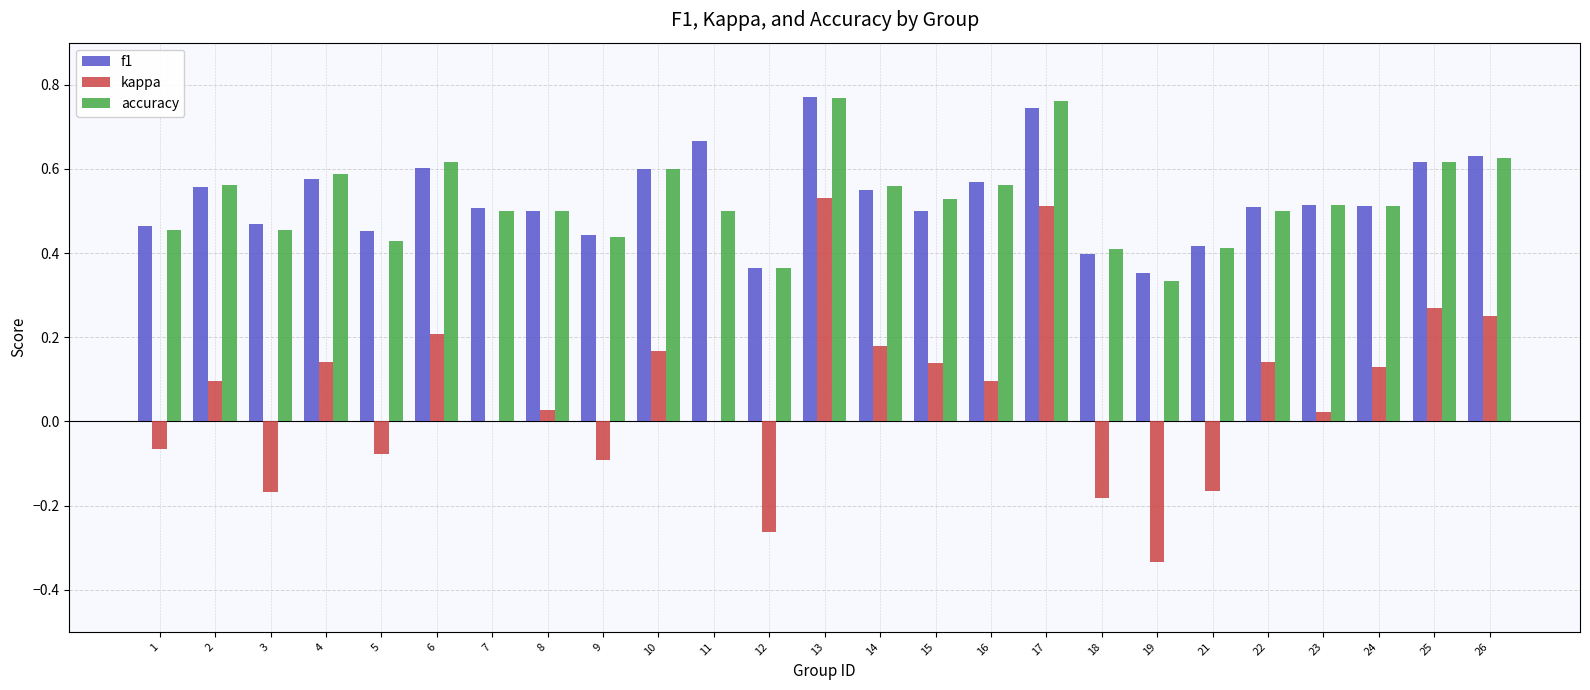

At which category is the sum across all series the highest?

13